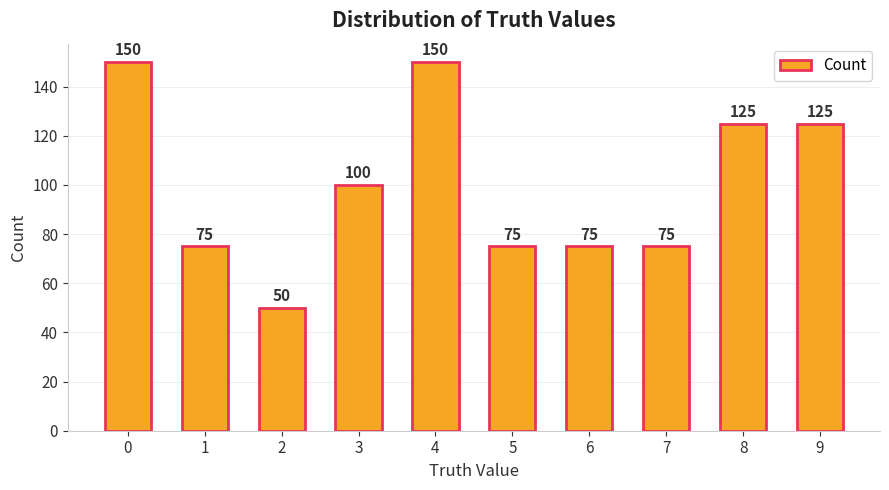

Between 1 and 9, which is larger?

9